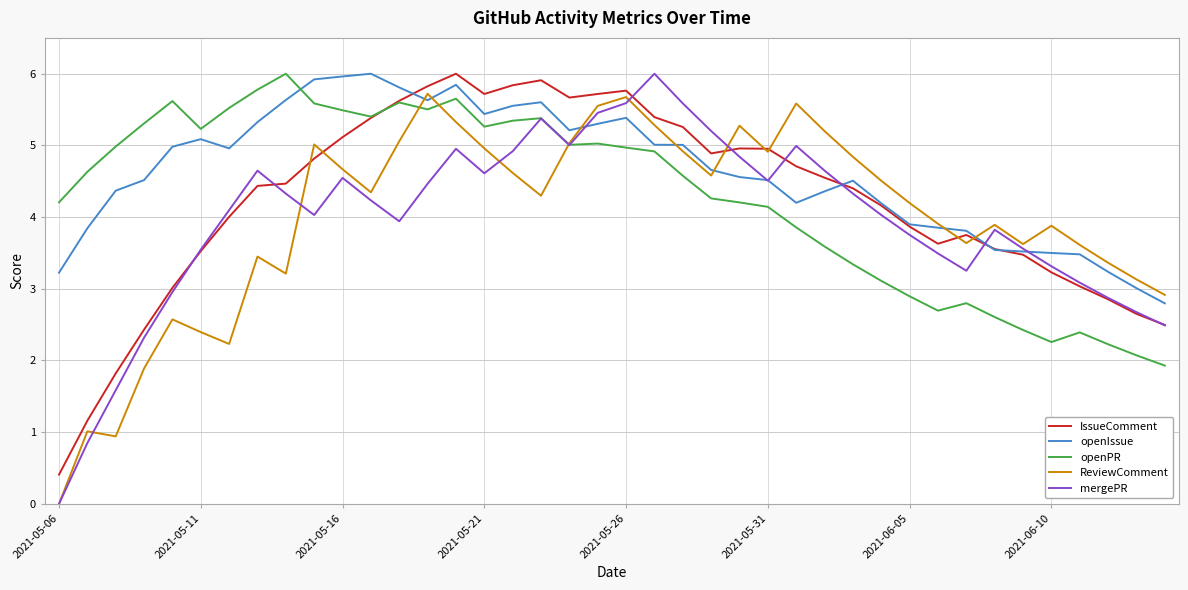

Which series has the largest range (max minus min)?

mergePR